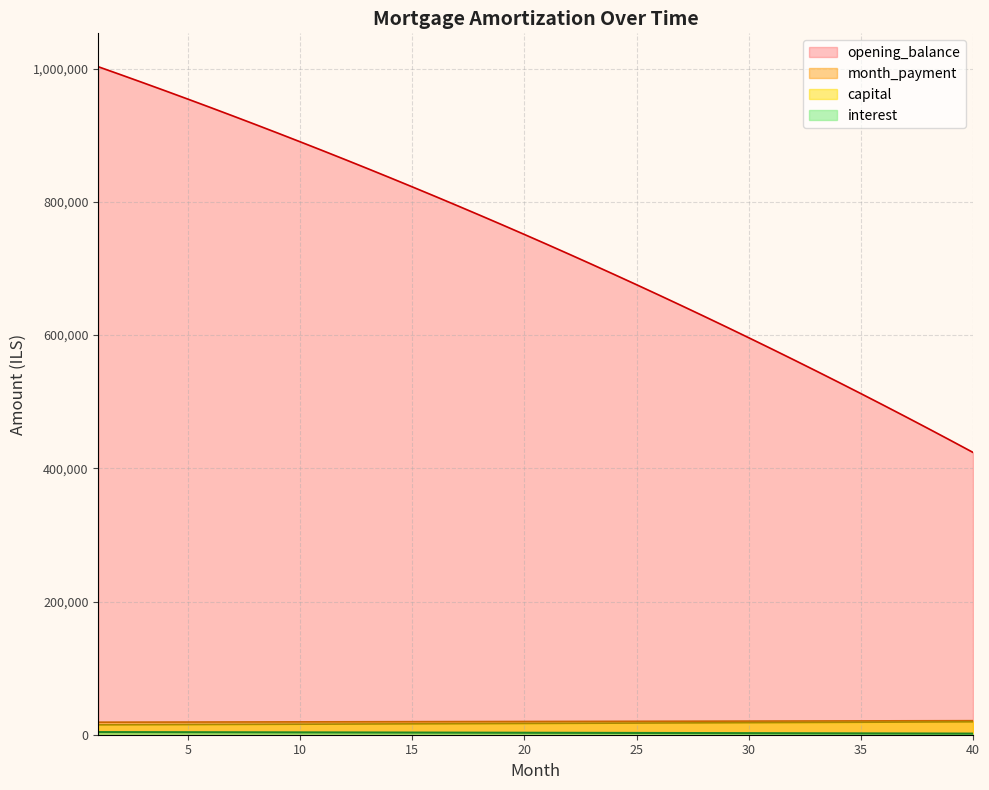

Is the value of capital at 13 greater than the value of interest at 31?

Yes